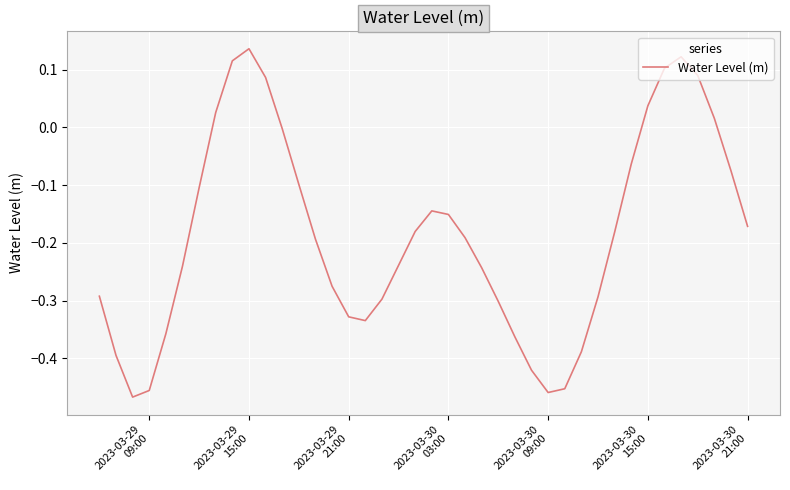

What is the difference between the maximum and minimum values?

0.6